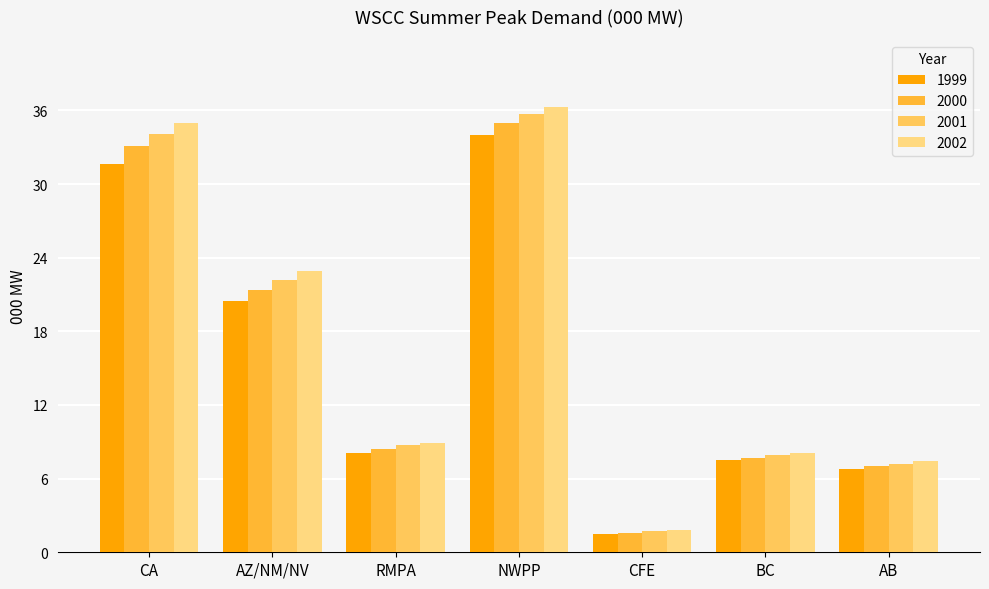

What is the difference between the maximum and minimum values in the 2001 series?

34.0